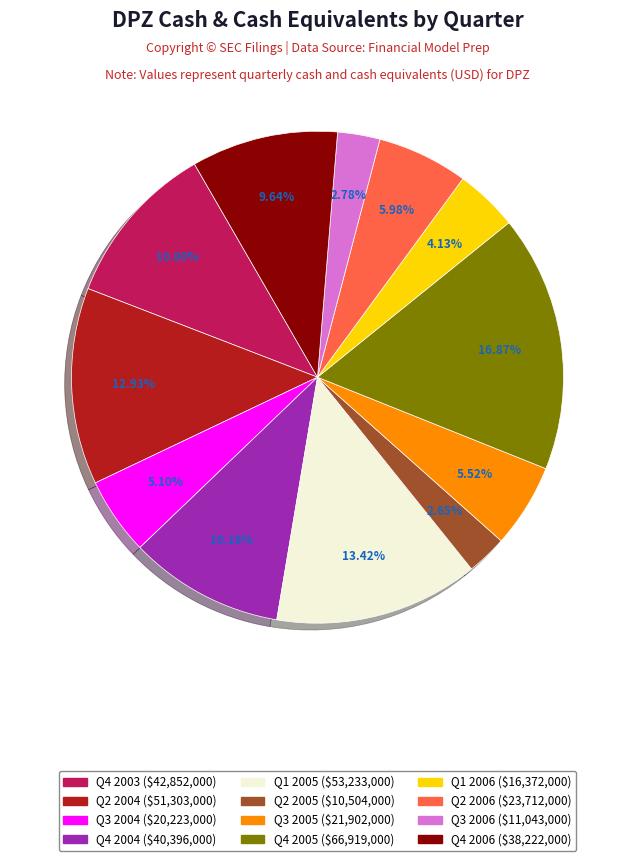

Is it true that Q1 2005 is 13% of the pie?

True